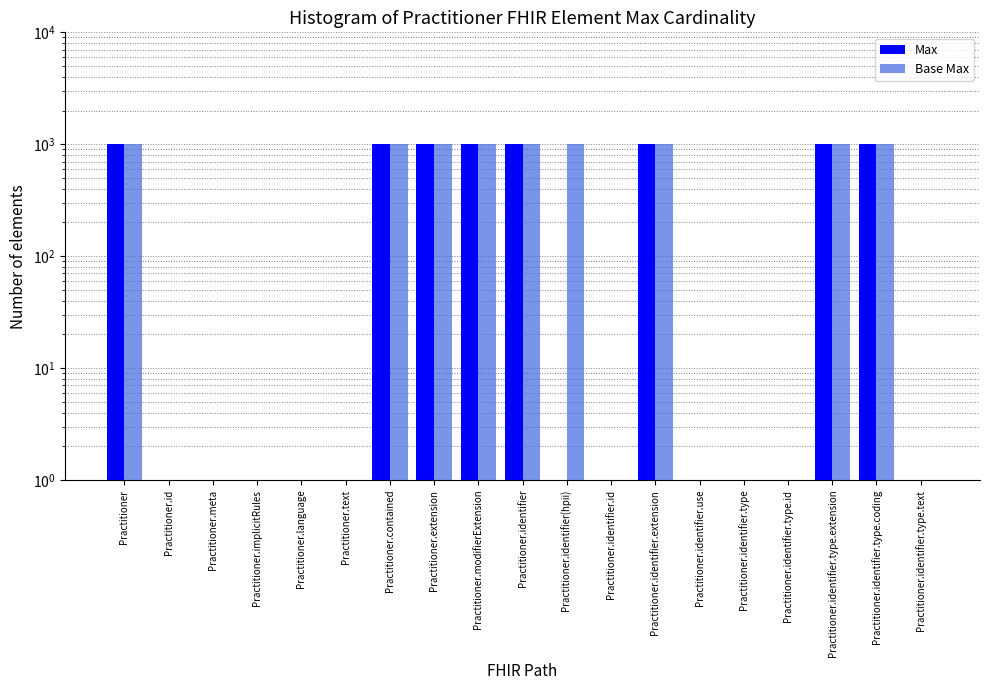

What is the label of the 3rd bar from the right?

Practitioner.identifier.type.extension